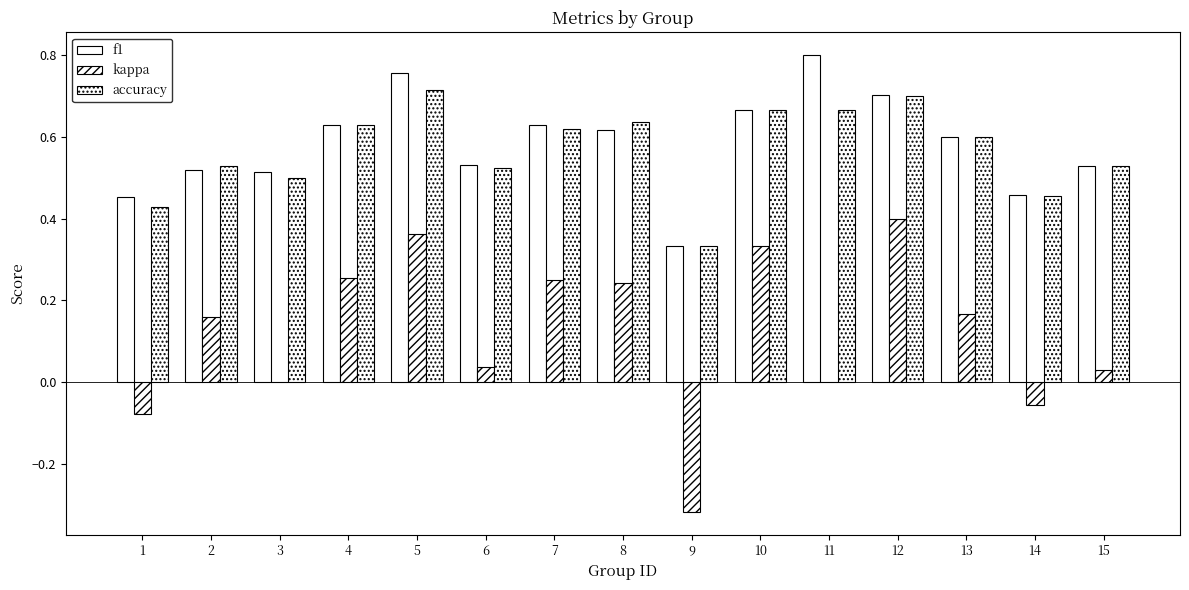

How many categories are shown in the chart?

15